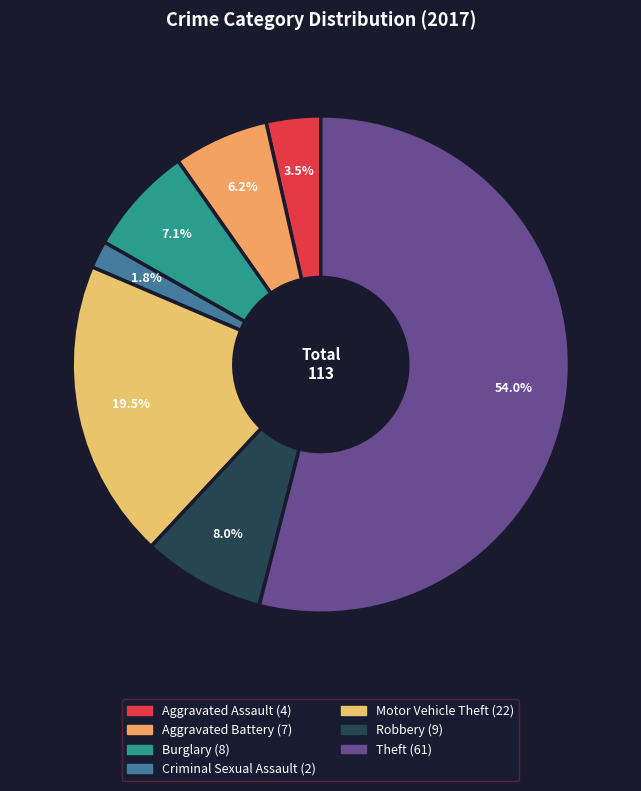

Rank the categories by value from highest to lowest.

Theft, Motor Vehicle Theft, Robbery, Burglary, Aggravated Battery, Aggravated Assault, Criminal Sexual Assault